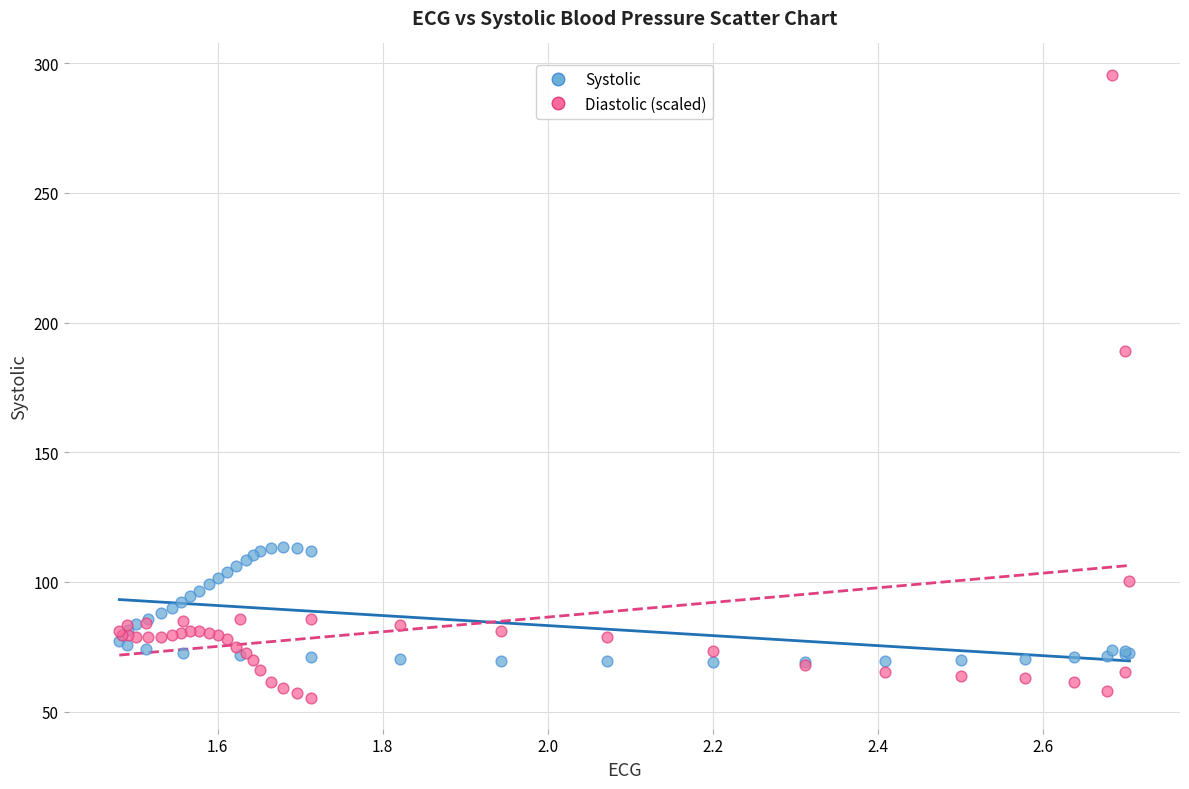

Which series reaches the maximum Y coordinate?

Diastolic (scaled)